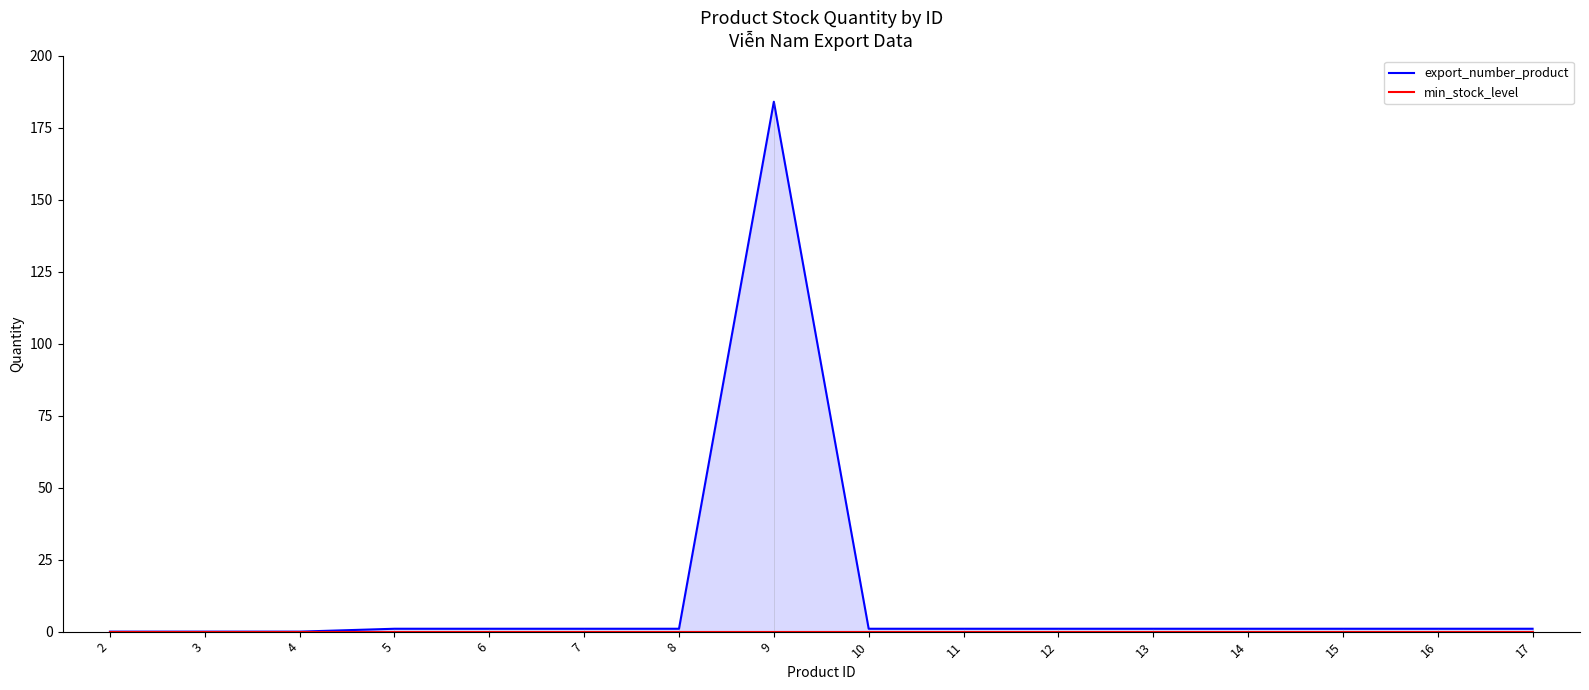

Rank the series by their average value, from highest to lowest.

export_number_product, min_stock_level